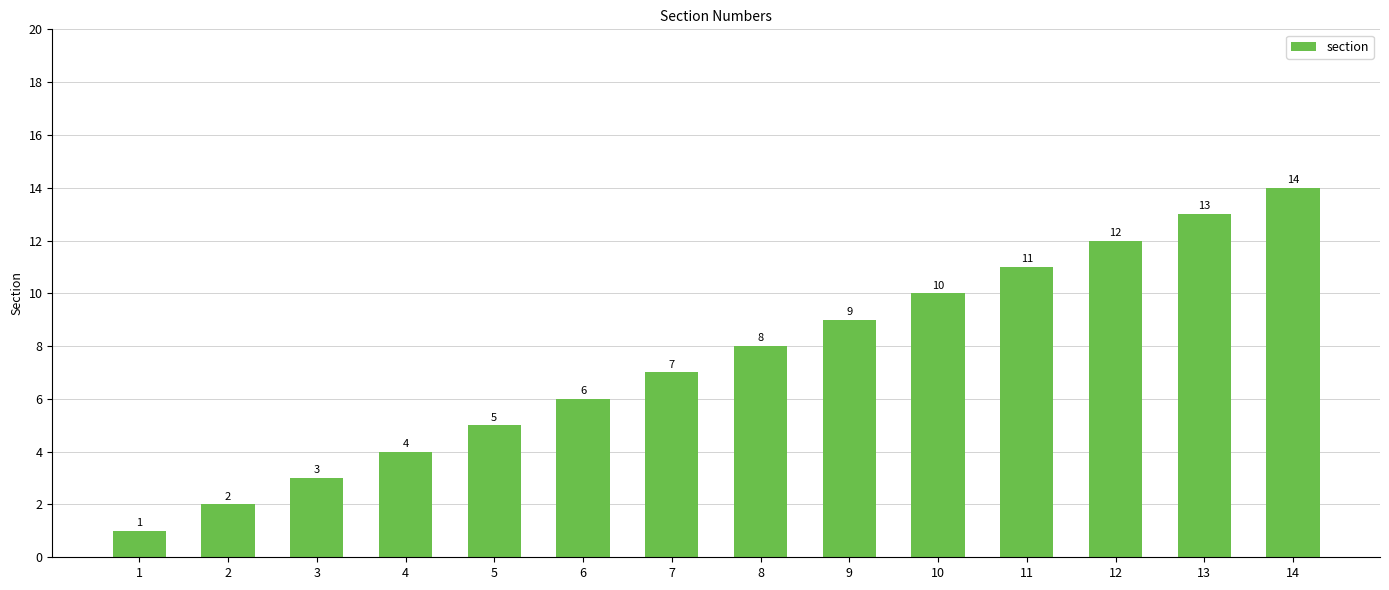

What is the difference between the values at 5 and 4?

1